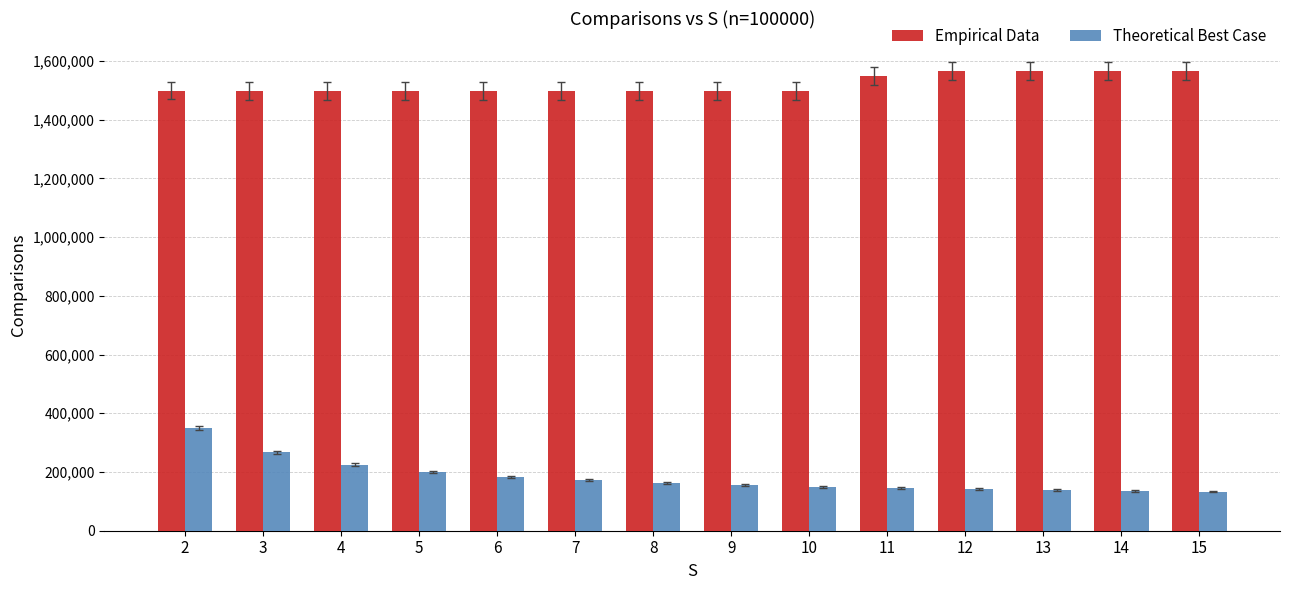

What is the lowest value of the Empirical Data series?

1497293.3